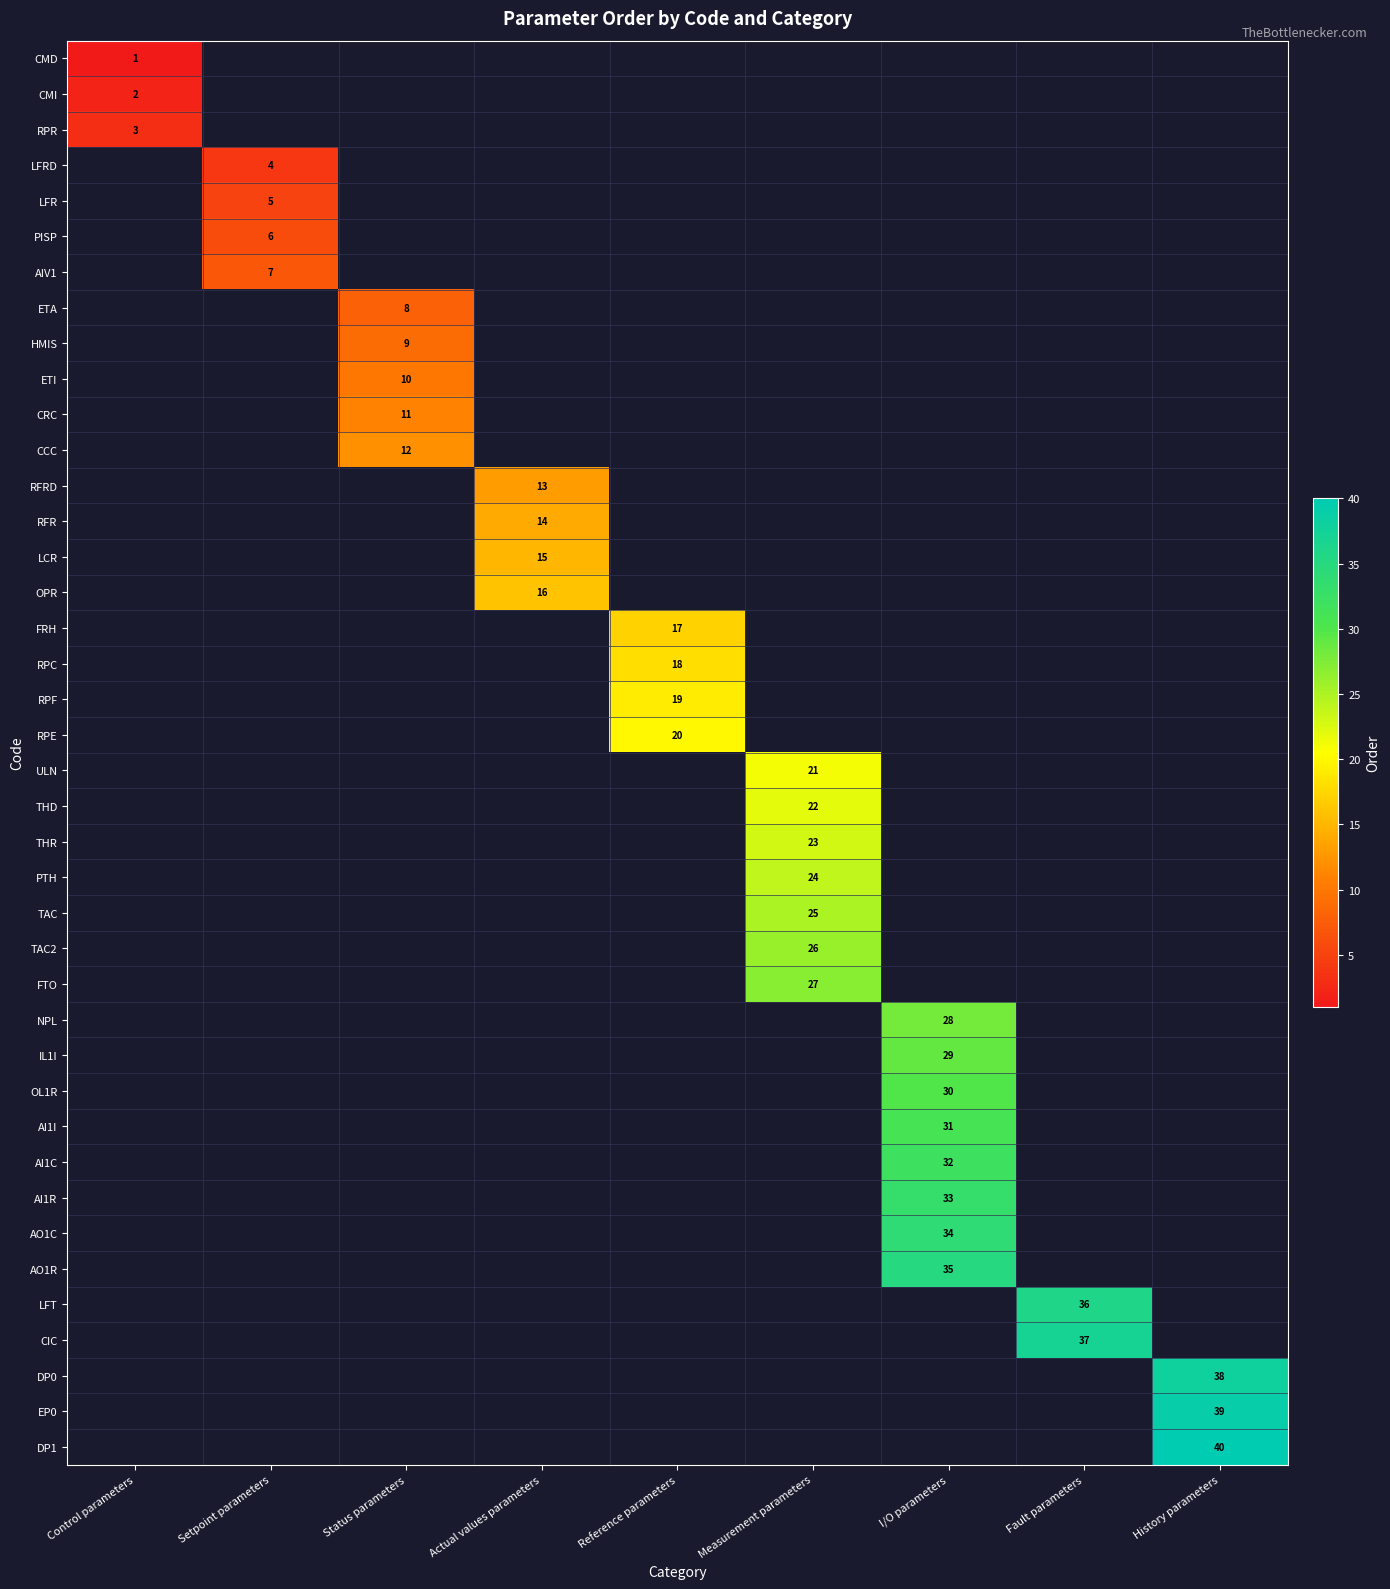

The value of LFRD at Setpoint parameters is 4. True or false?

True